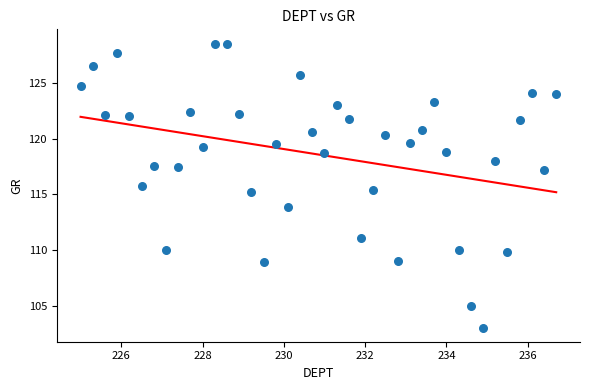

What is the range of Y values (max minus min)?

25.6